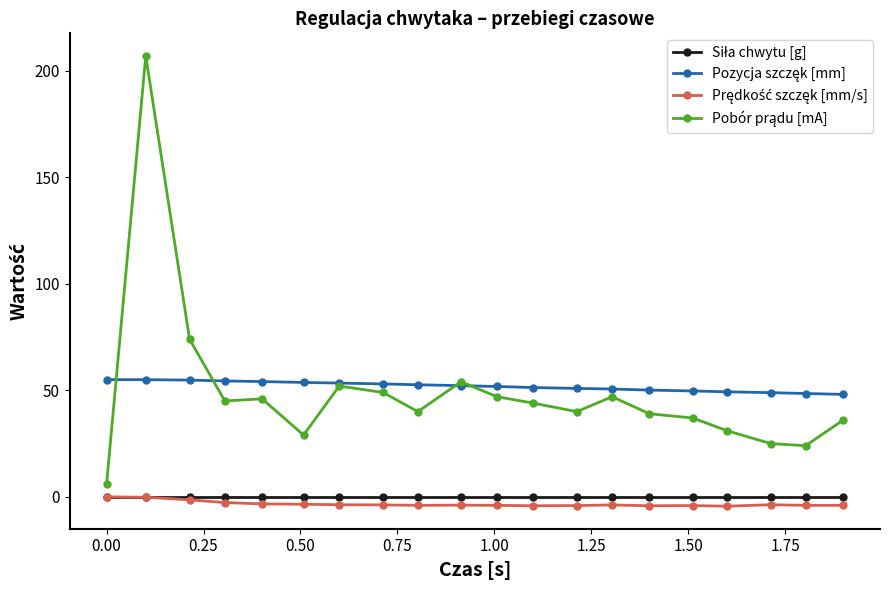

True or false: Prędkość szczęk [mm/s] and Pozycja szczęk [mm] intersect in this chart.

False